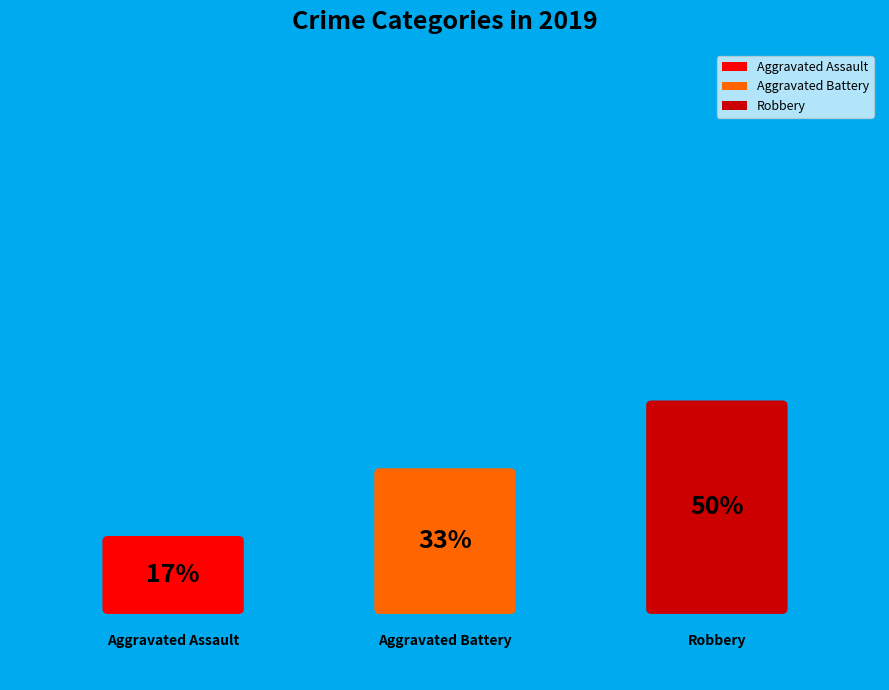

What percentage is the Robbery slice, to the nearest percent?

50%